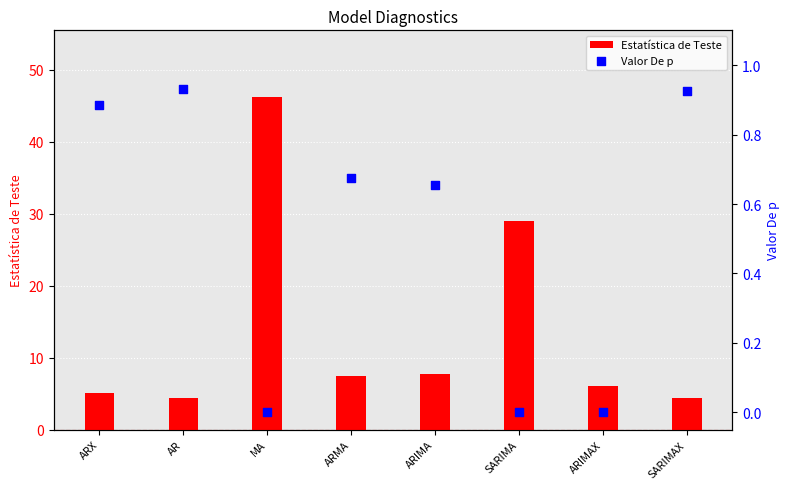

Is the value of Valor De p at MA greater than the value of Estatística de Teste at SARIMA?

No